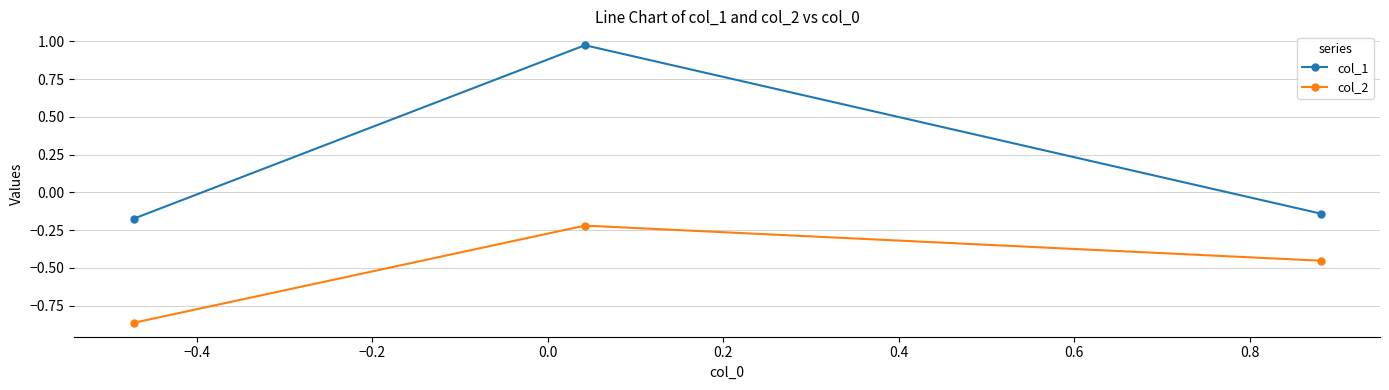

Which series has the largest total across all categories?

col_1